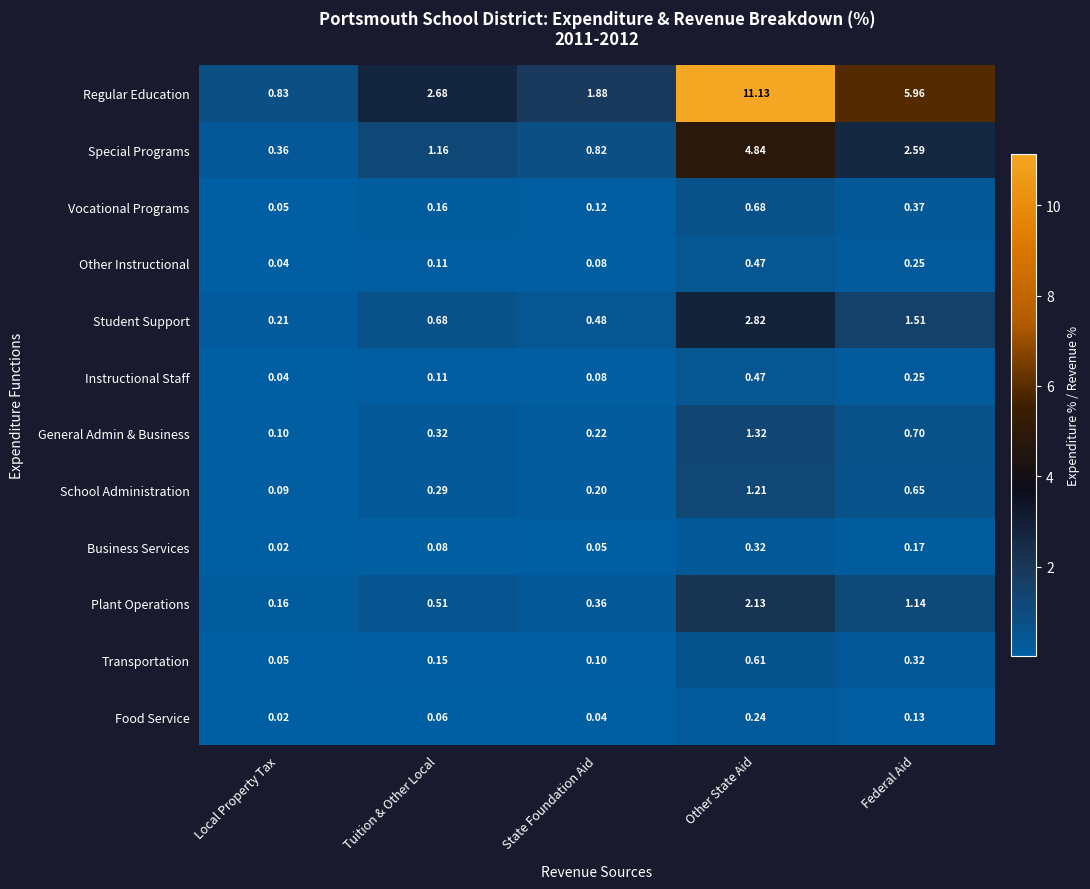

Which label corresponds to the largest value in the chart?

Other State Aid